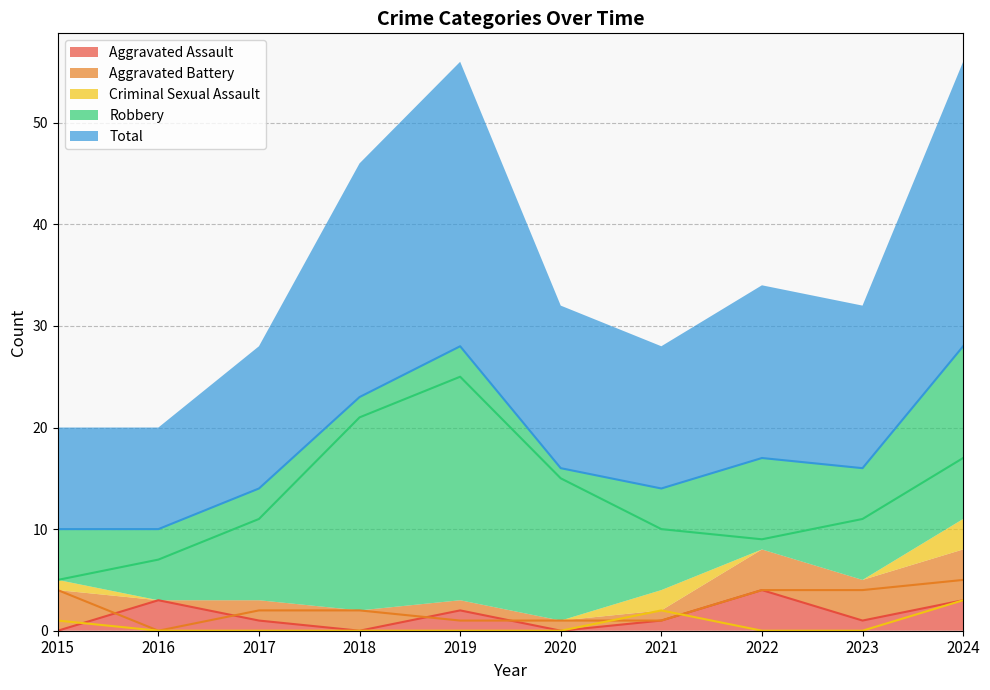

What are all the series names shown in the legend?

Aggravated Assault, Aggravated Battery, Criminal Sexual Assault, Robbery, Total